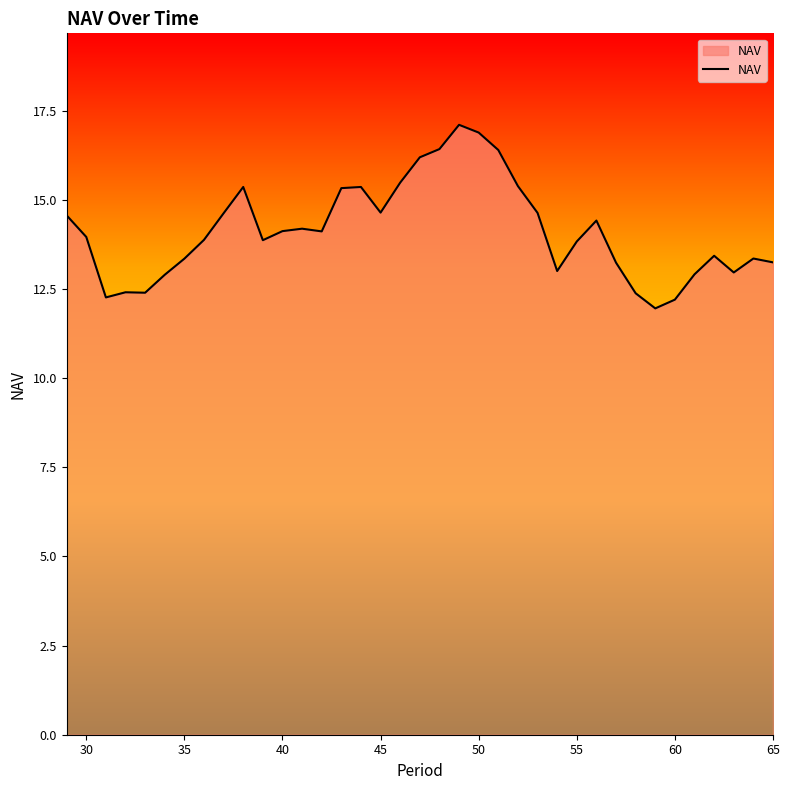

What is the minimum value shown in the chart?

12.0